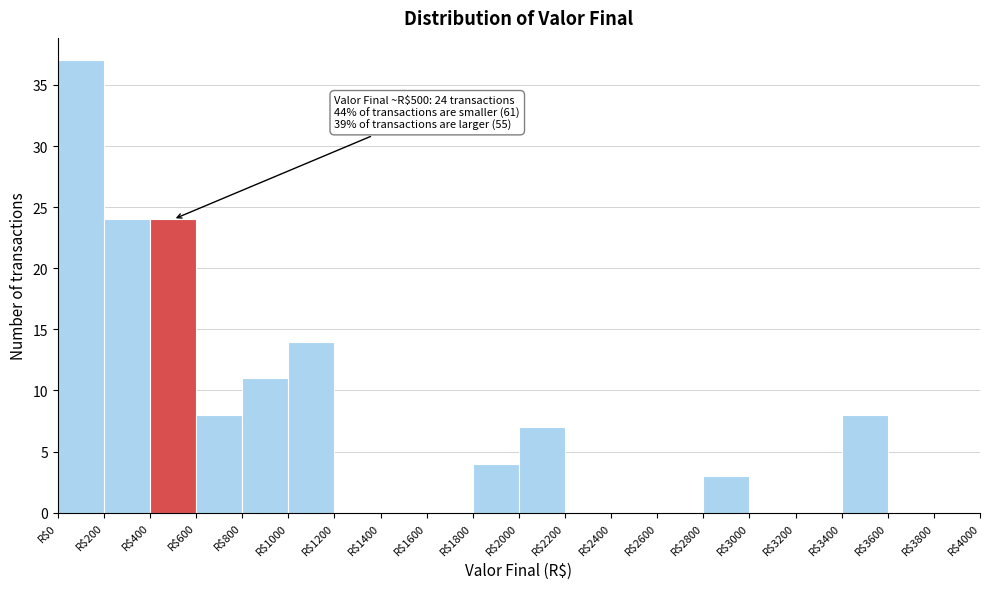

Over which range of the x-axis is the bar tallest?

0 to 200